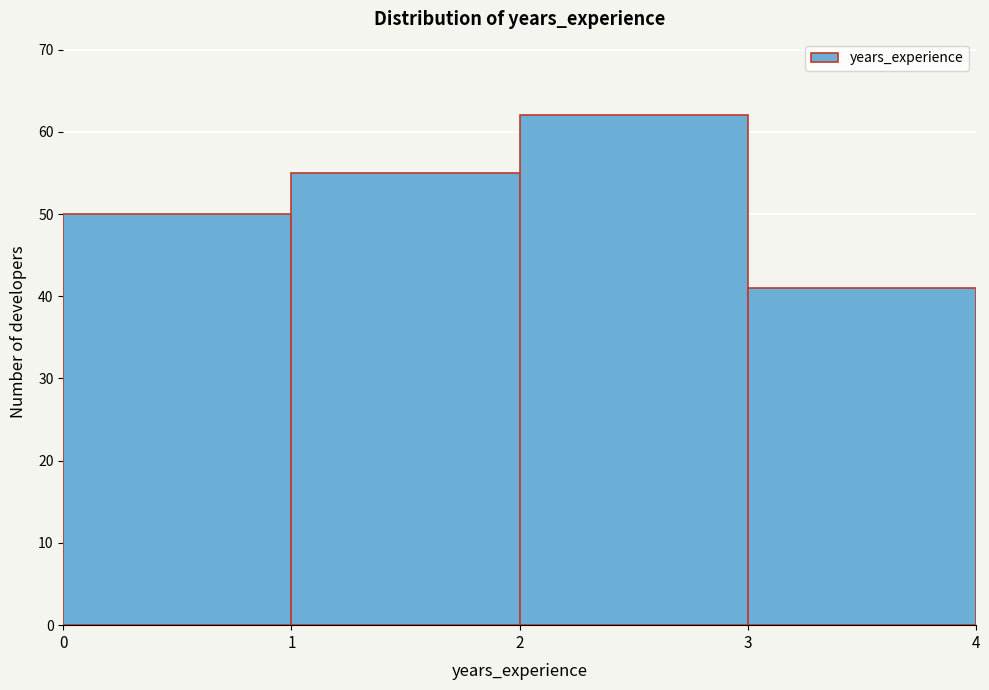

Reading left to right, list every bar in this chart as the range it spans on the x-axis followed by its height. The values are not printed on the chart, so give them approximately, as read against the axis.

0 to 1: 50
1 to 2: 55
2 to 3: 62
3 to 4: 41